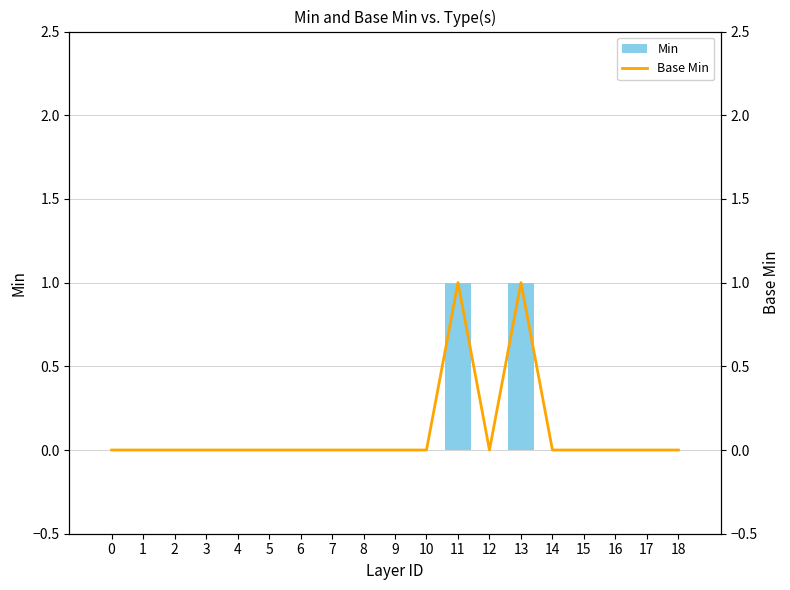

Which label corresponds to the largest value in the chart?

11